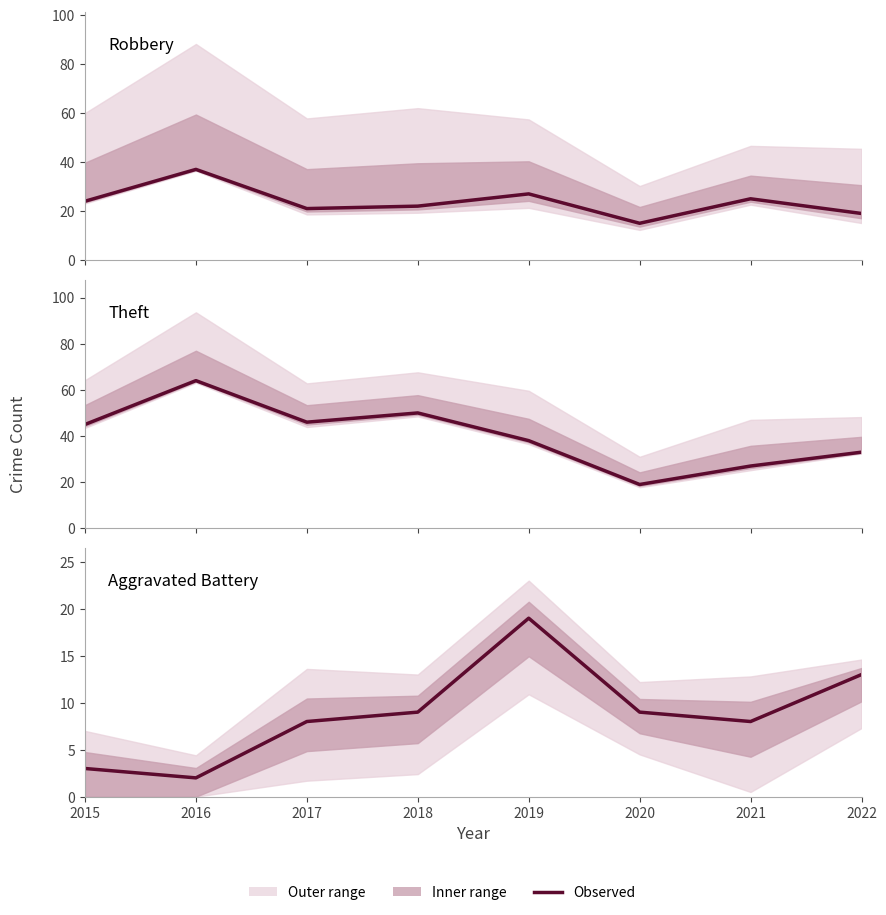

At how many categories does at least one series exceed 2?

8